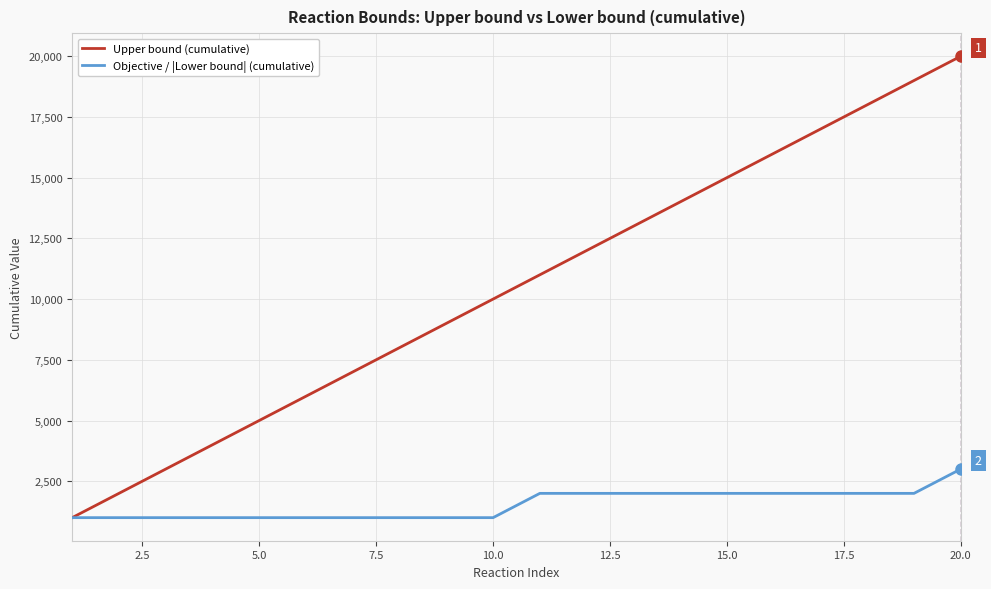

List the series in order of their overall mean, highest first.

Upper bound (cumulative), Objective / |Lower bound| (cumulative)